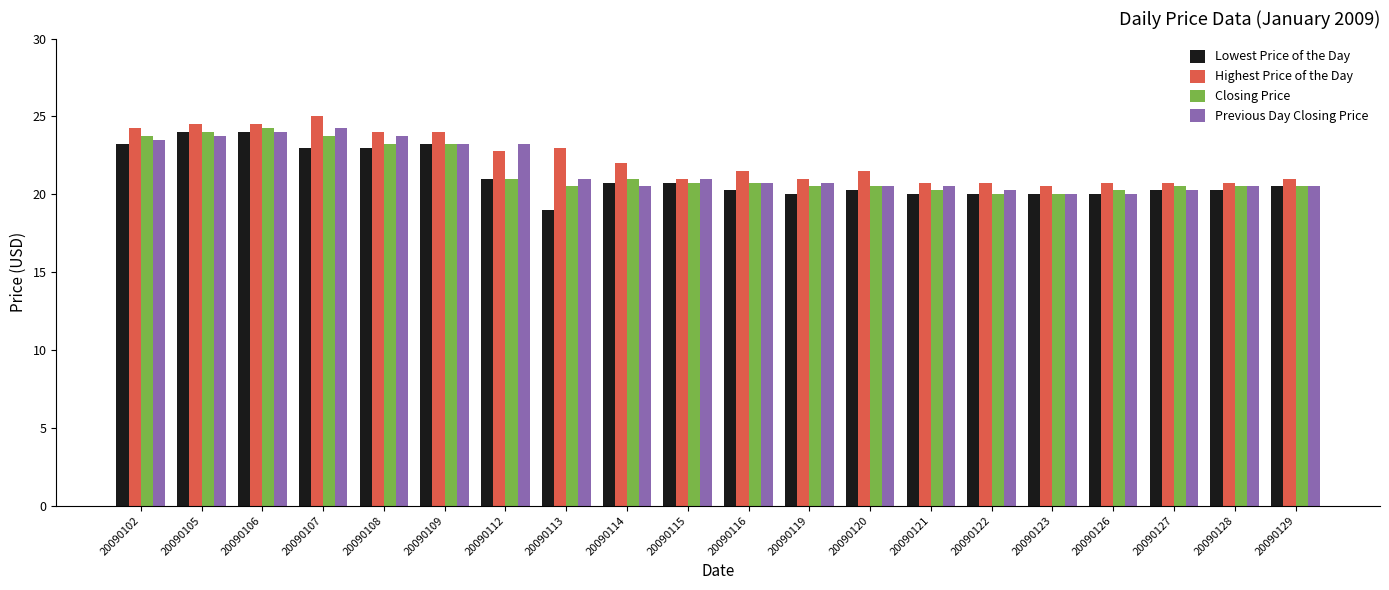

Which series has the largest range (max minus min)?

Lowest Price of the Day